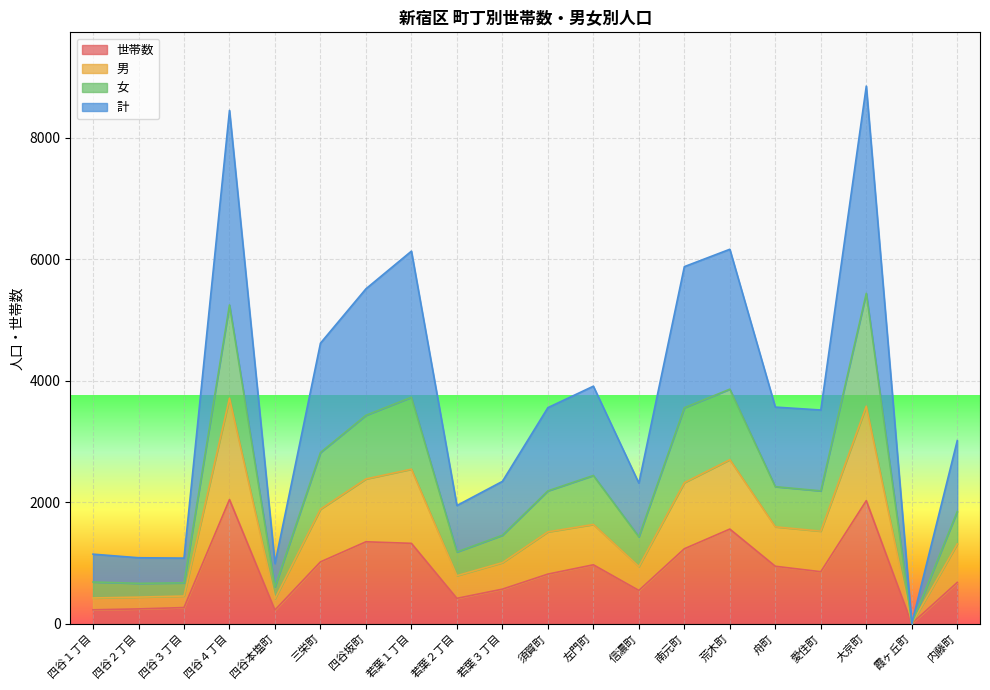

How many interior local peaks does the 男 series have?

5